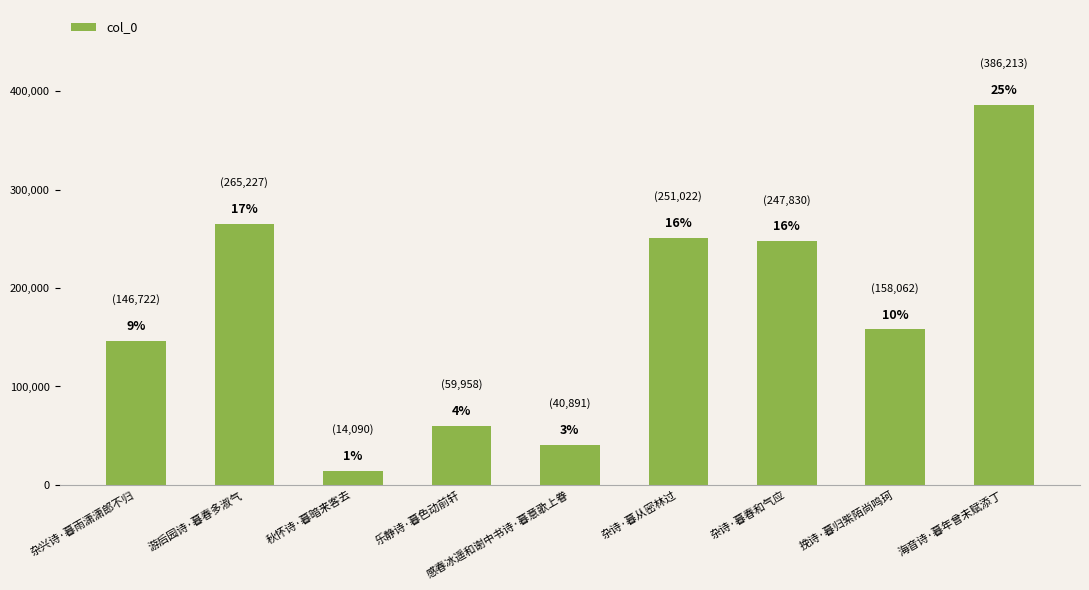

Reading right to left, what are all the values shown in this chart?

海音诗·暮年曾未赋添丁=386213	挽诗·暮归紫陌尚鸣珂=158062	杂诗·暮春和气应=247830	杂诗·暮从密林过=251022	感春冰遥和谢中书诗·暮意歌上眷=40891	乐静诗·暮色动前轩=59958	秋怀诗·暮暗来客去=14090	游后园诗·暮春多淑气=265227	杂兴诗·暮雨潇潇郎不归=146722